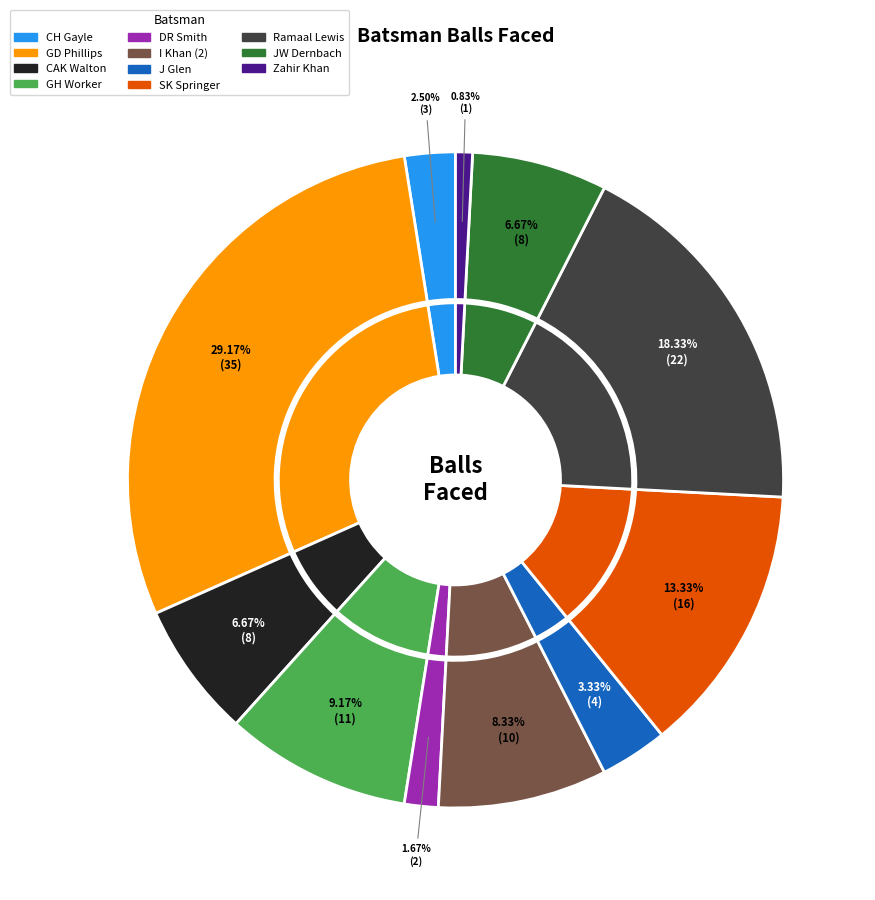

What percentage is the Zahir Khan slice, to the nearest percent?

1%